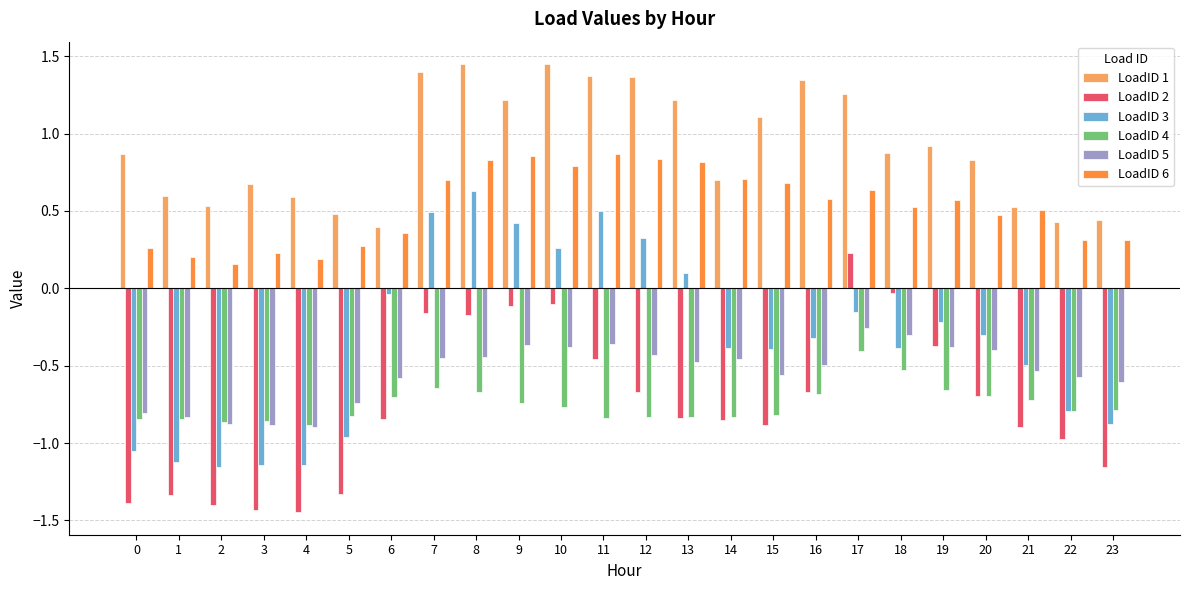

What is the spread (max minus min) of values at 5?

1.8